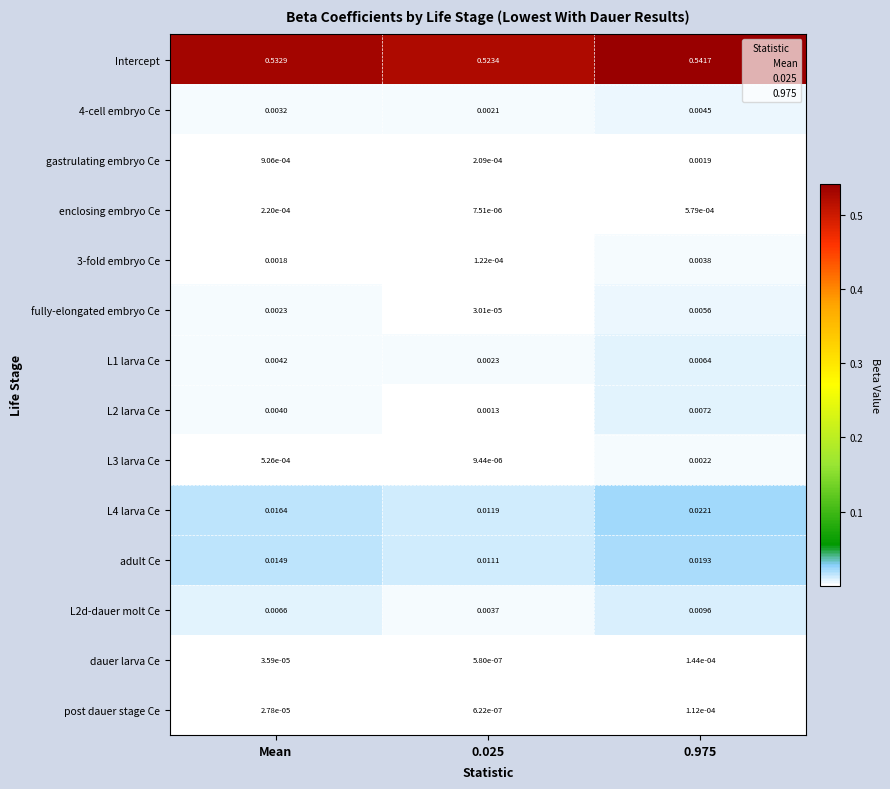

Rank the series at Mean from highest to lowest value.

Intercept, L4 larva Ce, adult Ce, L2d-dauer molt Ce, L1 larva Ce, L2 larva Ce, 4-cell embryo Ce, fully-elongated embryo Ce, 3-fold embryo Ce, gastrulating embryo Ce, L3 larva Ce, enclosing embryo Ce, dauer larva Ce, post dauer stage Ce